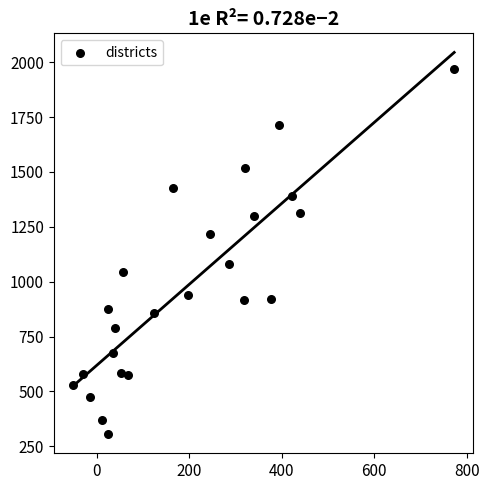

What is the range of Y values (max minus min)?

1663